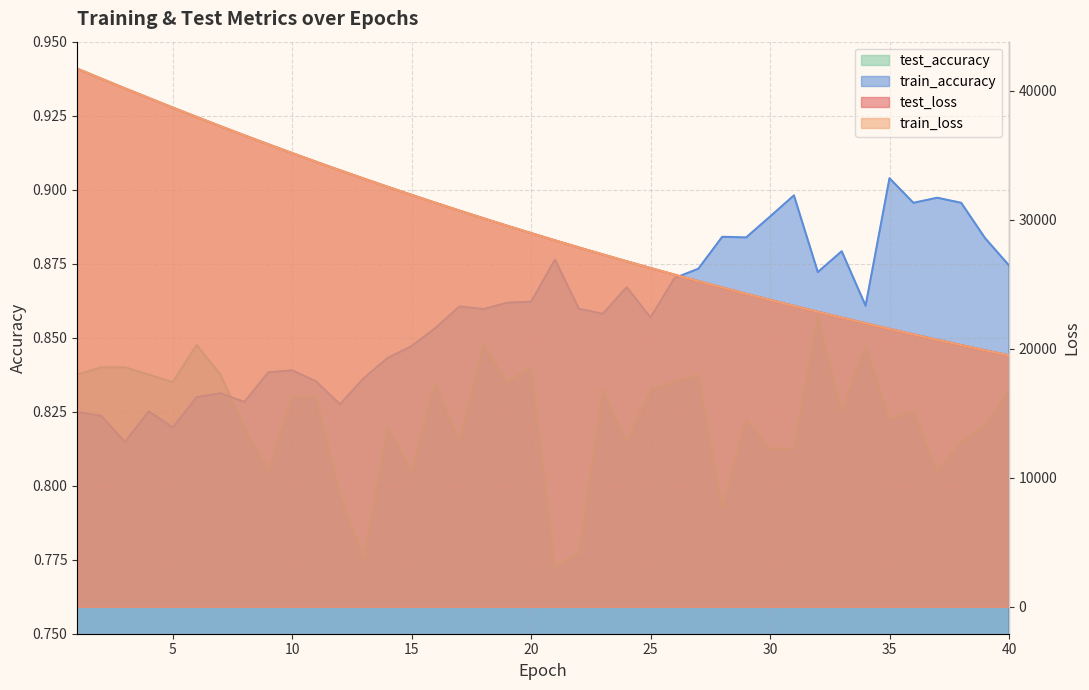

List the series in order of their peak value, lowest first.

test_accuracy, train_accuracy, test_loss, train_loss